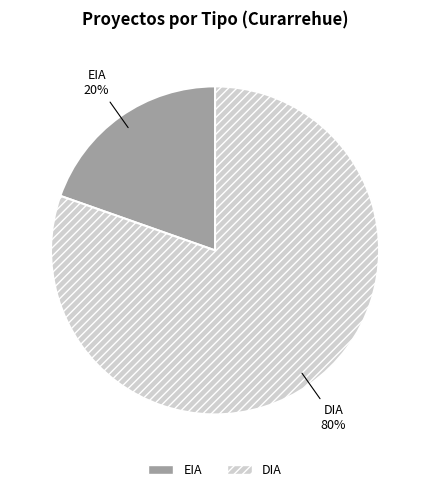

Count the number of slices in the pie.

2